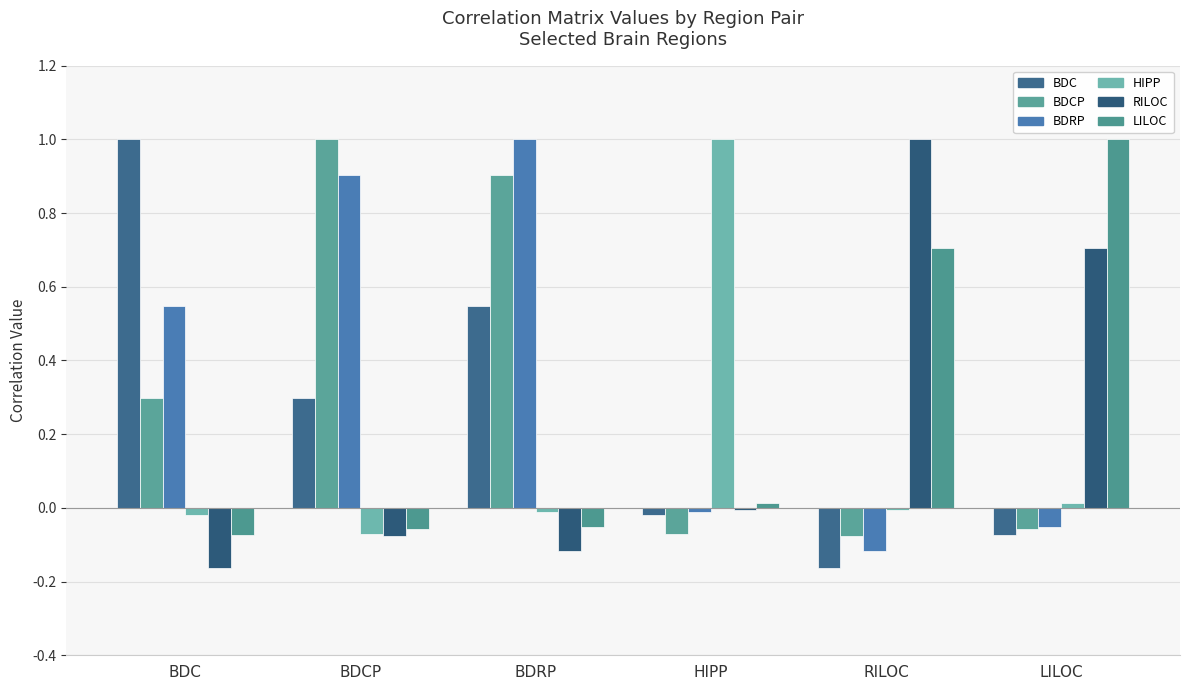

Is it true that BDCP equals 0.3 at BDC?

True